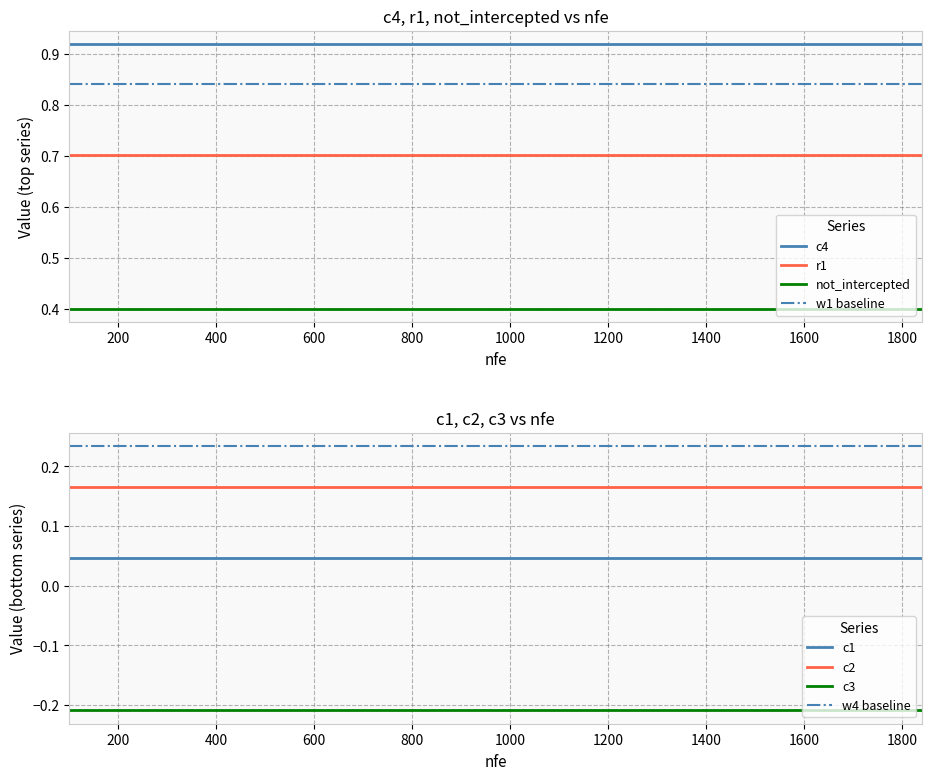

Reading right to left, list all the values displayed in this chart.

c1: 0.0	0.0	0.0	0.0	0.0	0.0	0.0	0.0	0.0	0.0	0.0	0.0	0.0
c2: 0.2	0.2	0.2	0.2	0.2	0.2	0.2	0.2	0.2	0.2	0.2	0.2	0.2
c3: -0.2	-0.2	-0.2	-0.2	-0.2	-0.2	-0.2	-0.2	-0.2	-0.2	-0.2	-0.2	-0.2
c4: 0.9	0.9	0.9	0.9	0.9	0.9	0.9	0.9	0.9	0.9	0.9	0.9	0.9
not_intercepted: 0.4	0.4	0.4	0.4	0.4	0.4	0.4	0.4	0.4	0.4	0.4	0.4	0.4
r1: 0.7	0.7	0.7	0.7	0.7	0.7	0.7	0.7	0.7	0.7	0.7	0.7	0.7